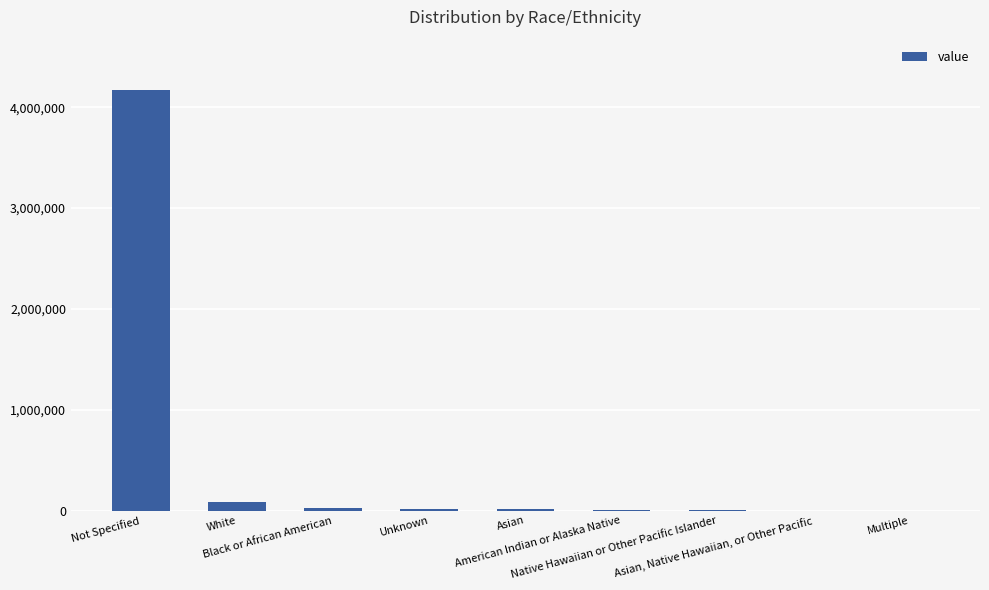

At which label is the value closest to 2084565?

White